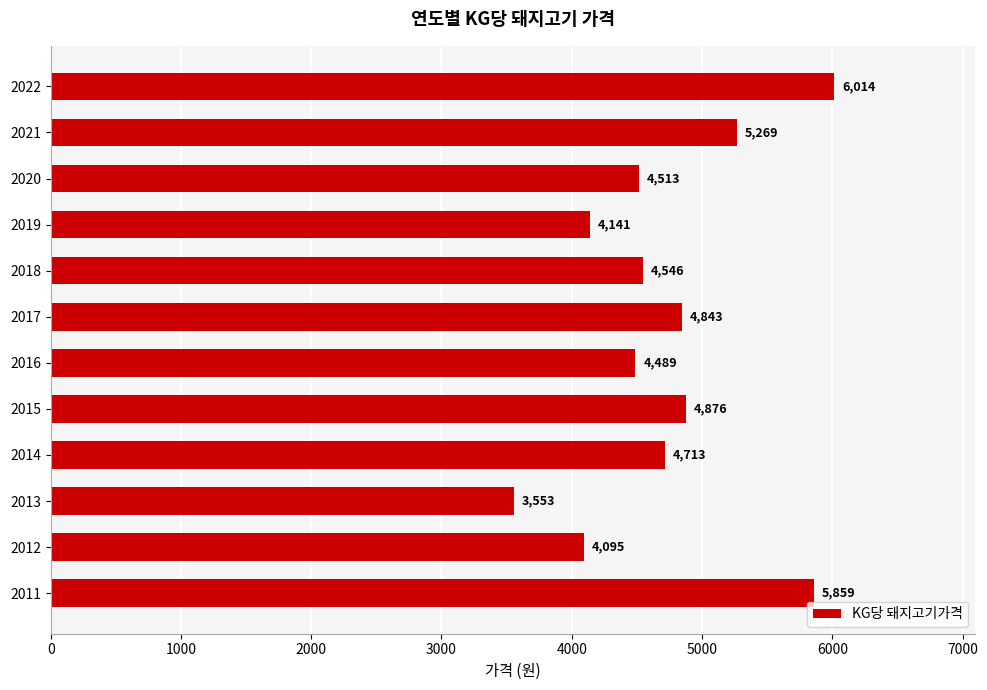

Approximately how many times larger is the value at 2012 compared to 2020?

0.9